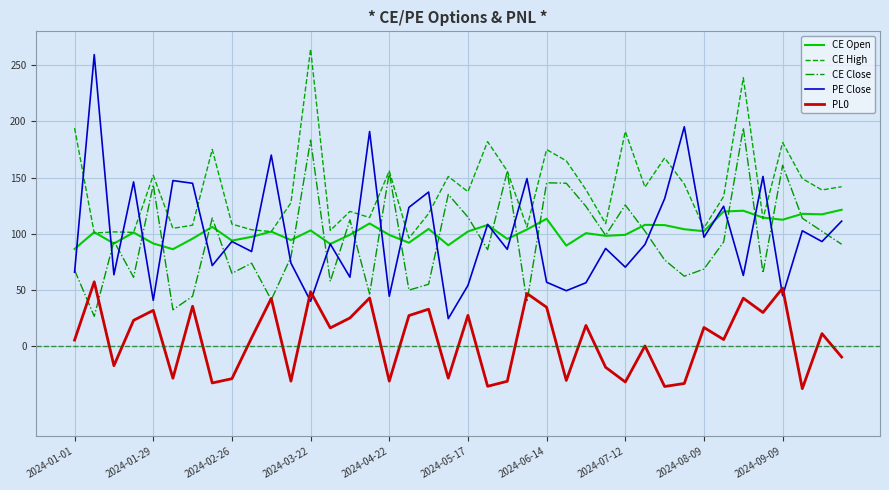

After their last crossing, which series has the higher values: PE Close or CE High?

CE High